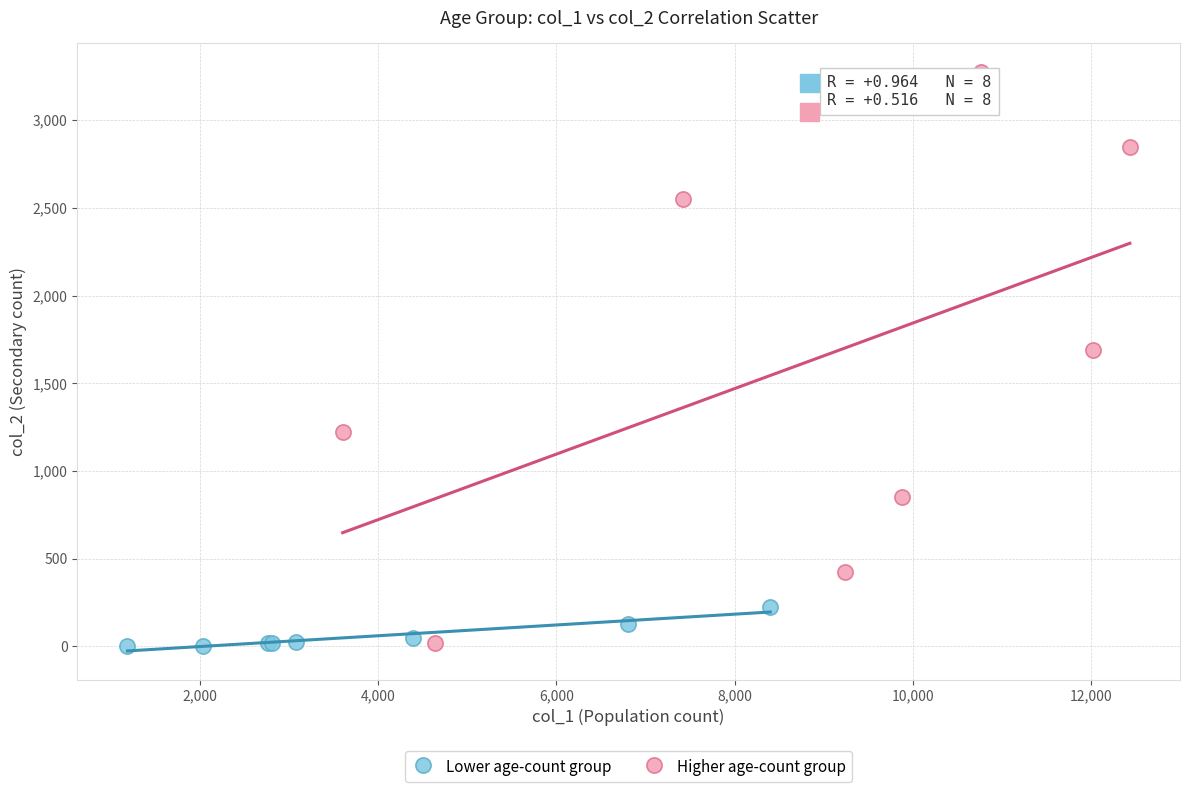

What are all the series names shown in the legend?

Lower age-count group, Higher age-count group